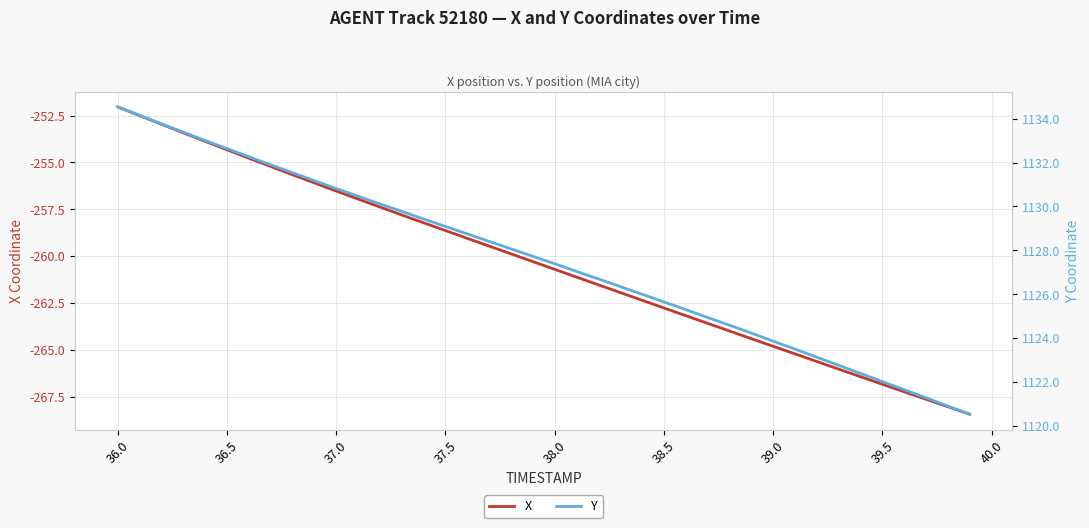

At which label does X first exceed -260?

36.0